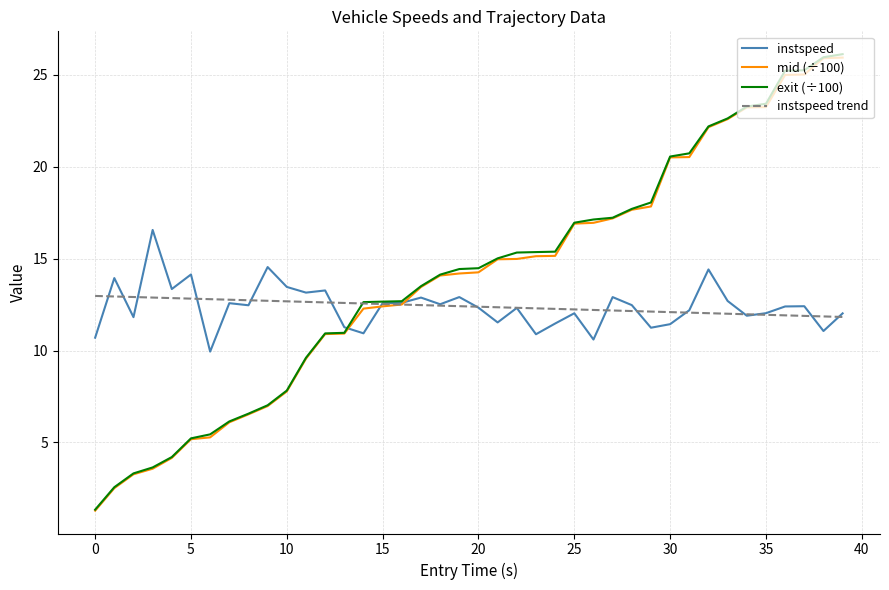

What is the highest value of the exit (÷100) series?

26.1